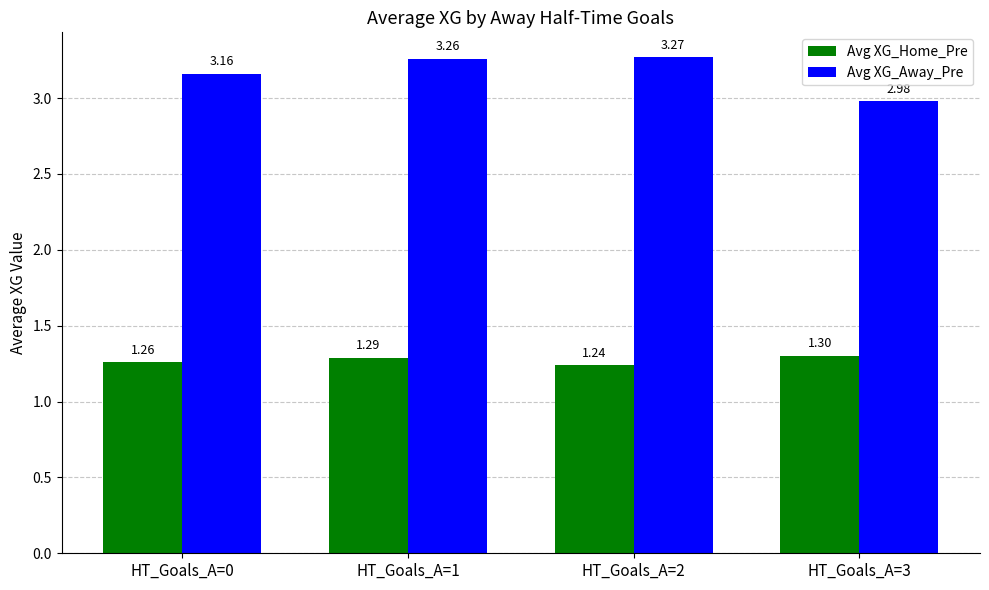

What are all the series names shown in the legend?

Avg XG_Home_Pre, Avg XG_Away_Pre